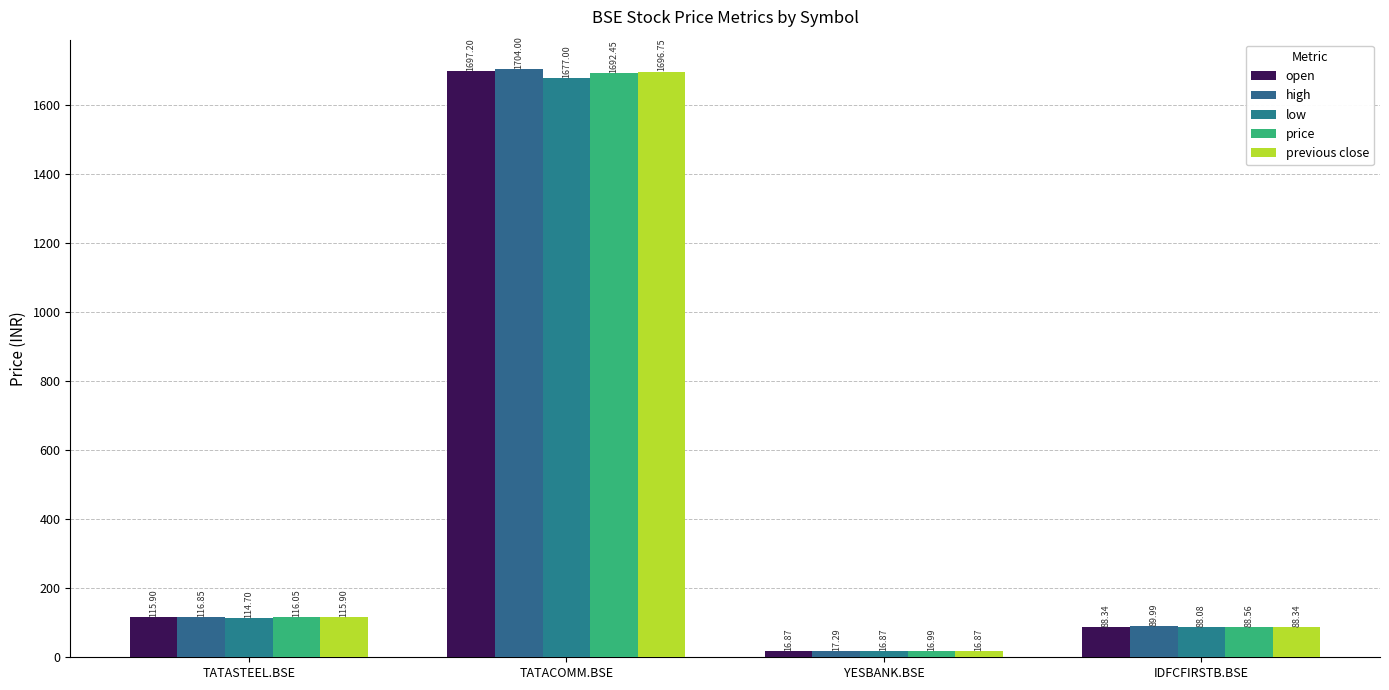

What is the label of the 2nd bar from the left?

TATACOMM.BSE